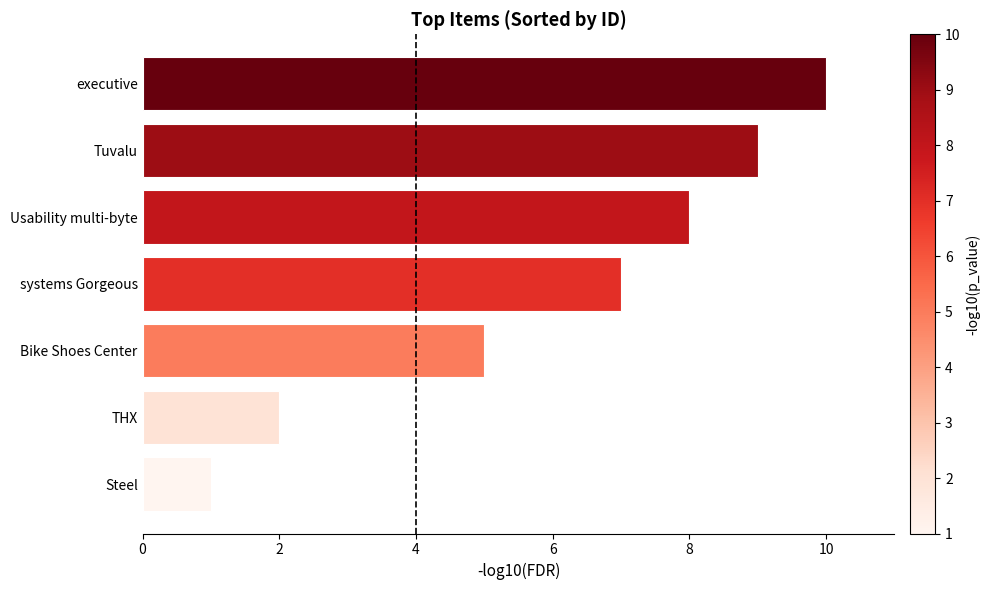

List the labels in order of value, largest first.

executive, Tuvalu, Usability multi-byte, systems Gorgeous, Bike Shoes Center, THX, Steel